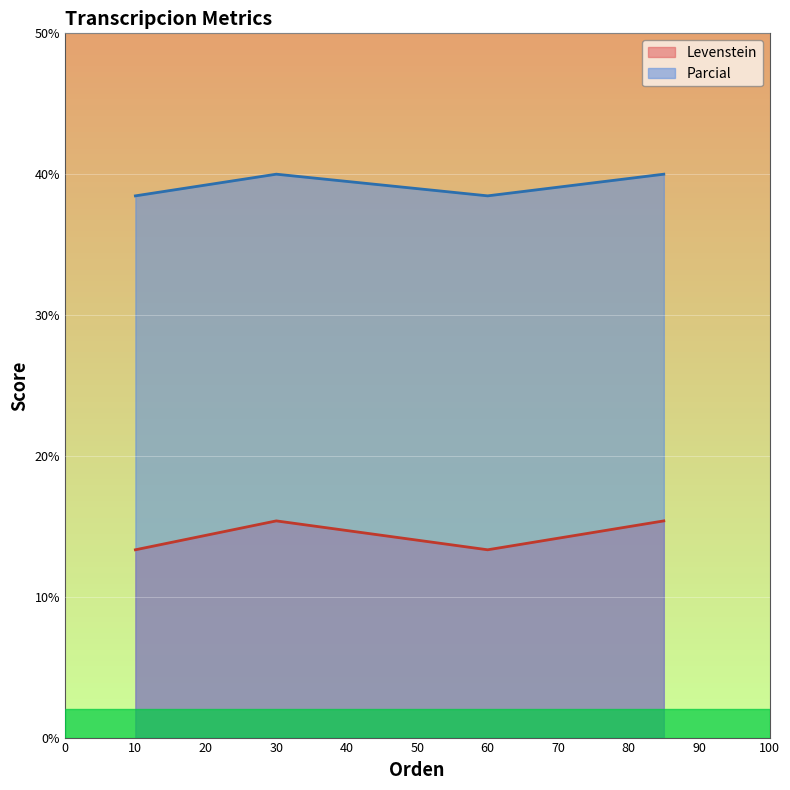

What is the highest value of the Levenstein series?

15.4